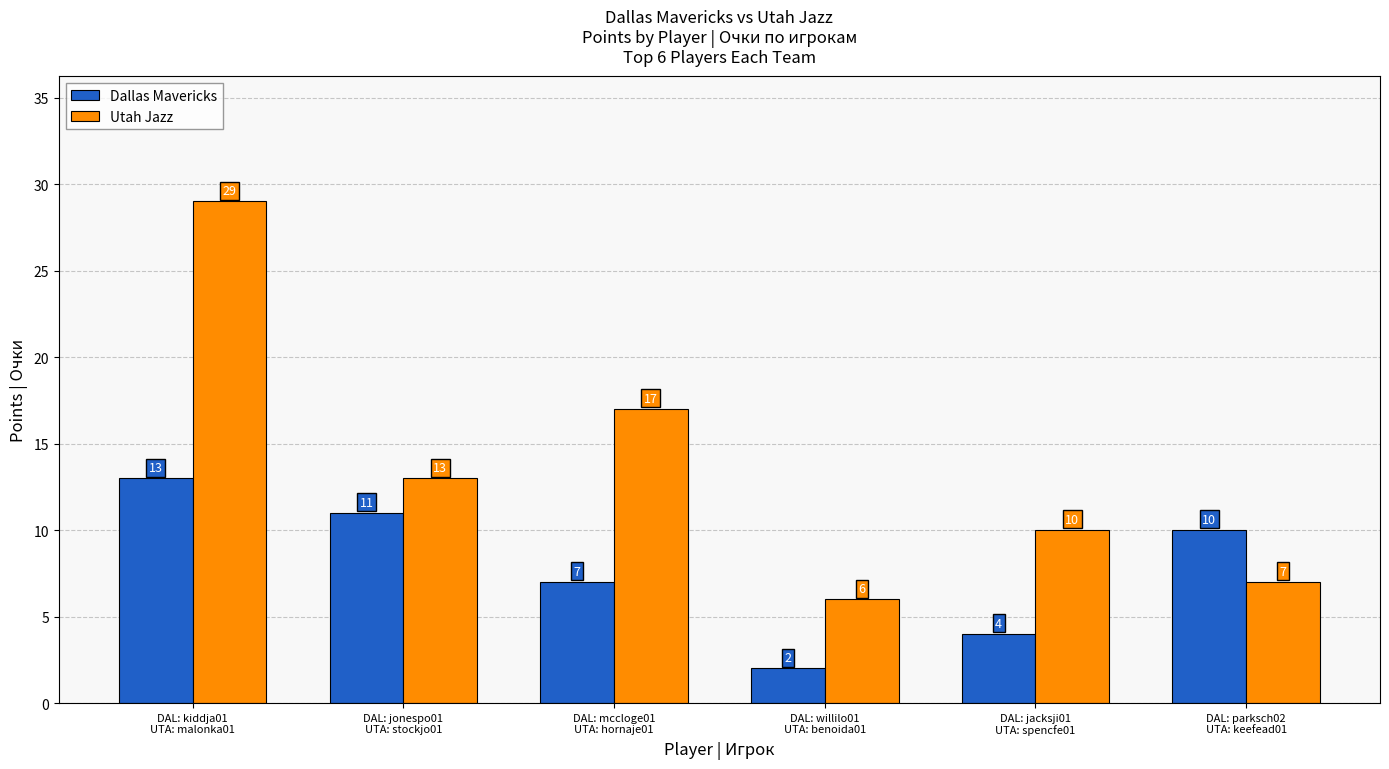

Which category has the highest value in the Utah Jazz series?

DAL: kiddja01
UTA: malonka01